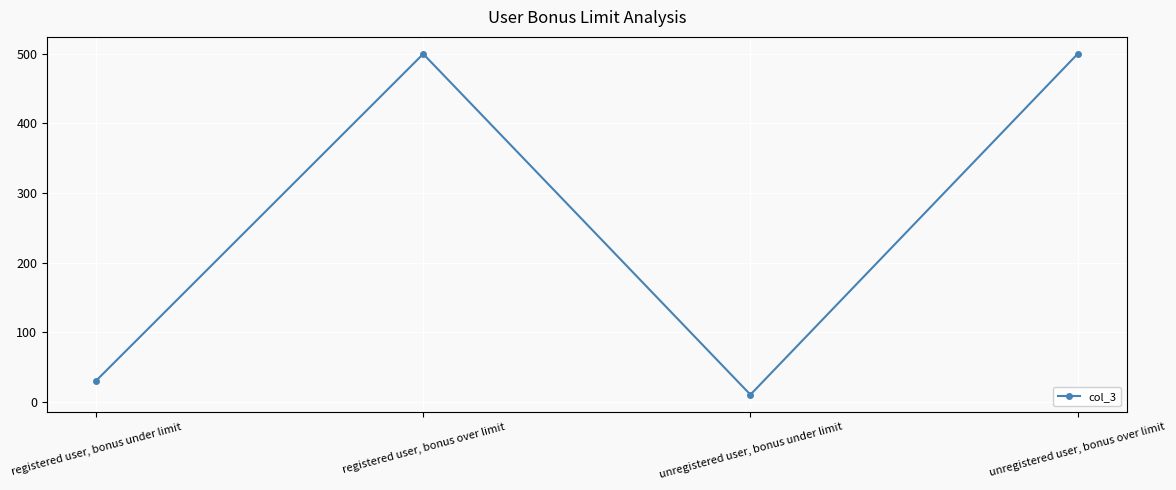

Approximately how many times larger is the value at unregistered user, bonus over limit compared to registered user, bonus over limit?

1.0